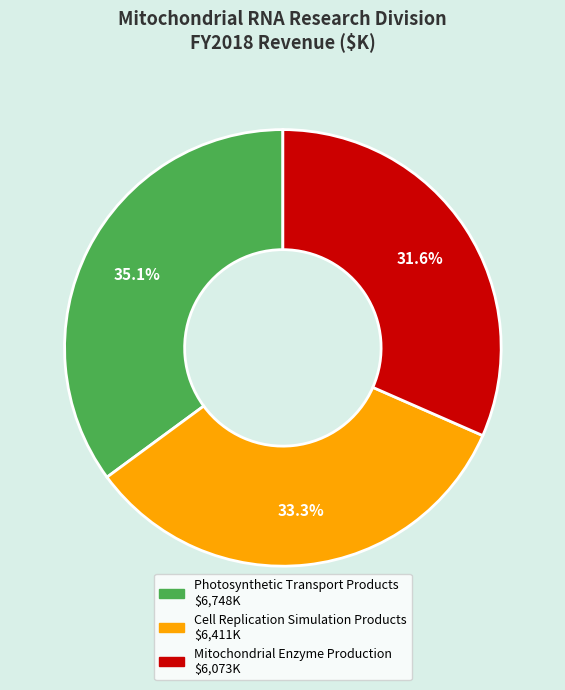

What percentage is NOT represented by Cell Replication Simulation Products?

66.7%